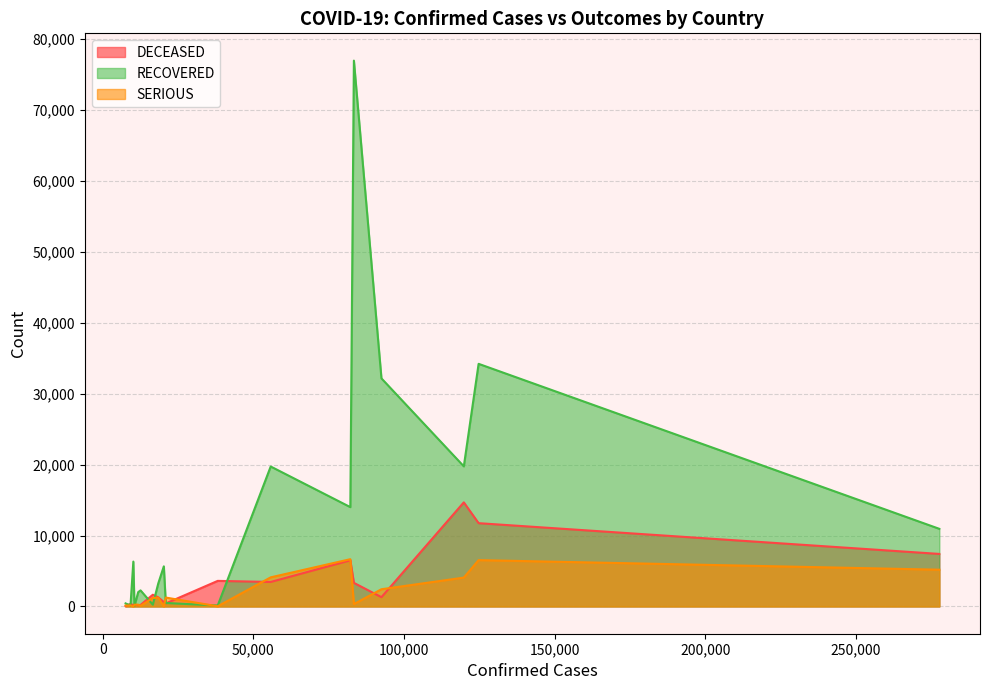

Count the number of categories in the chart.

18